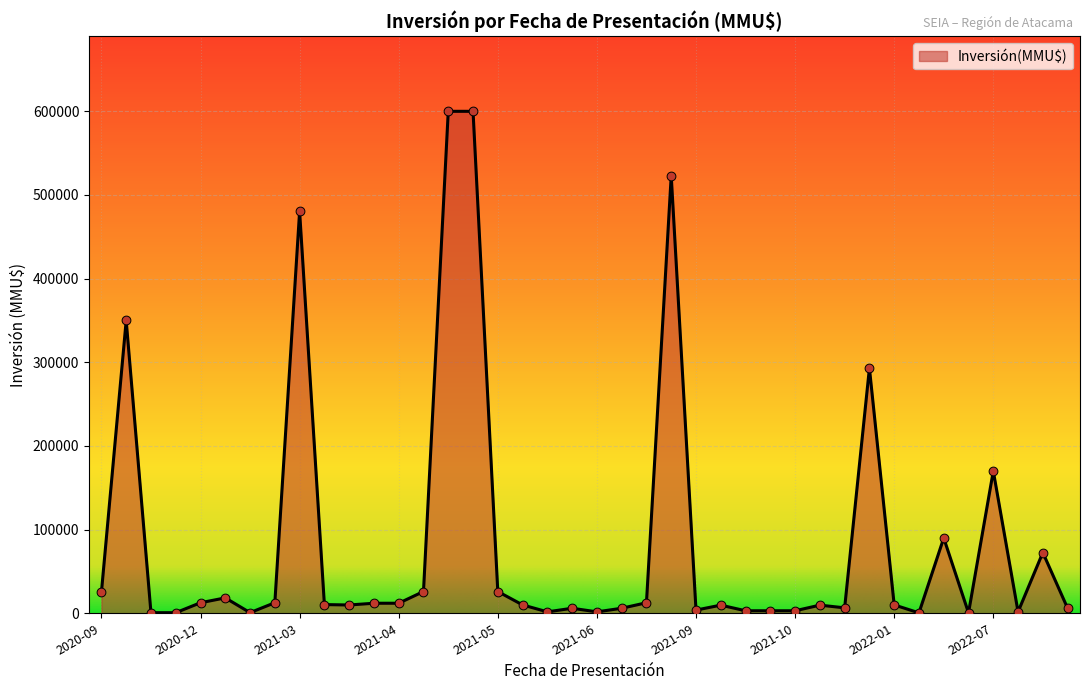

What is the greatest value displayed?

600000